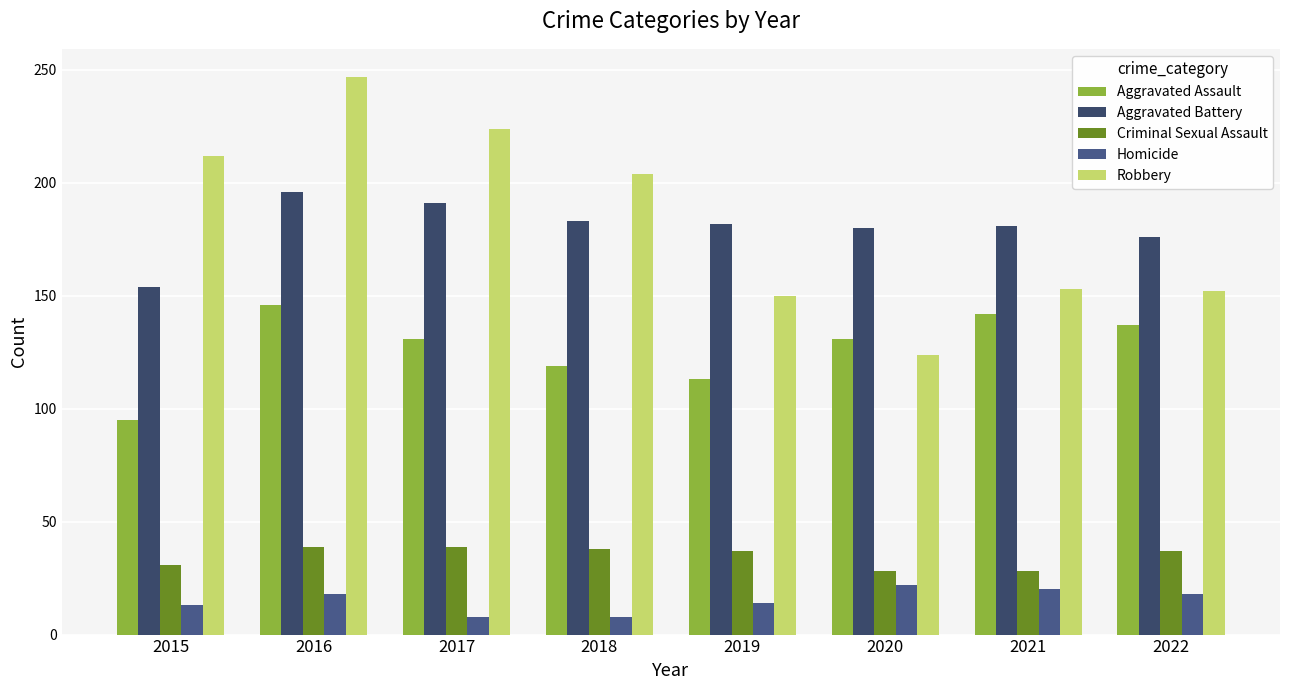

How many bars are there in total?

40